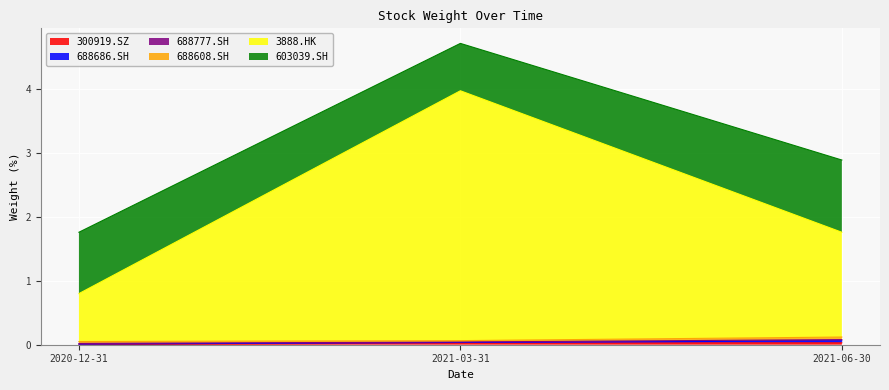

The value of 300919.SZ at 2021-03-31 is 0.0. True or false?

True